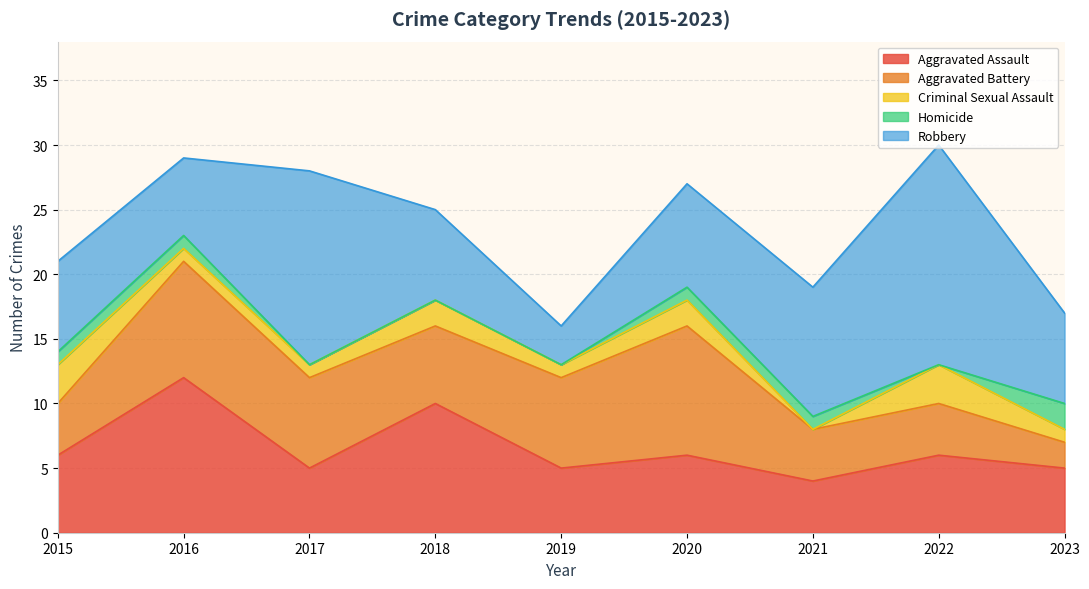

What is the value of the Homicide point at the 9th from the left?

2